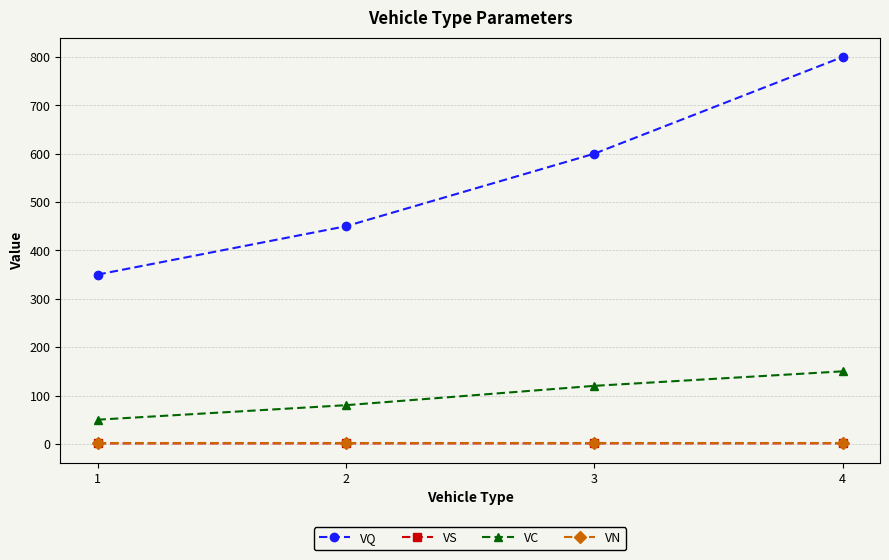

What are all the series names shown in the legend?

VQ, VS, VC, VN